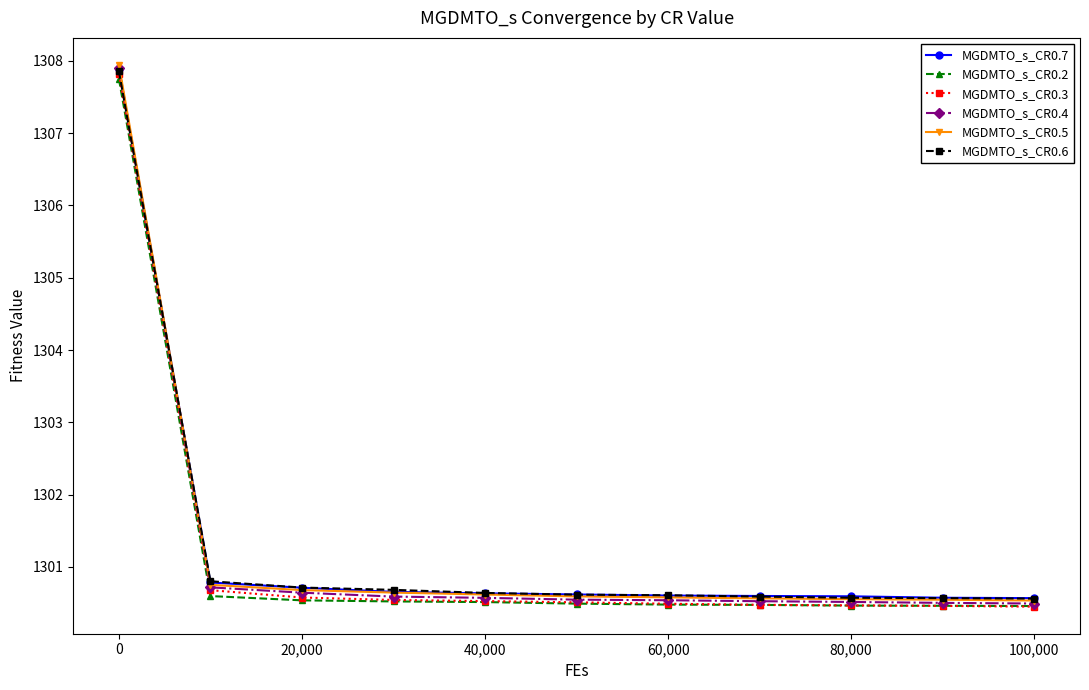

Which series has the widest spread of values?

MGDMTO_s_CR0.4